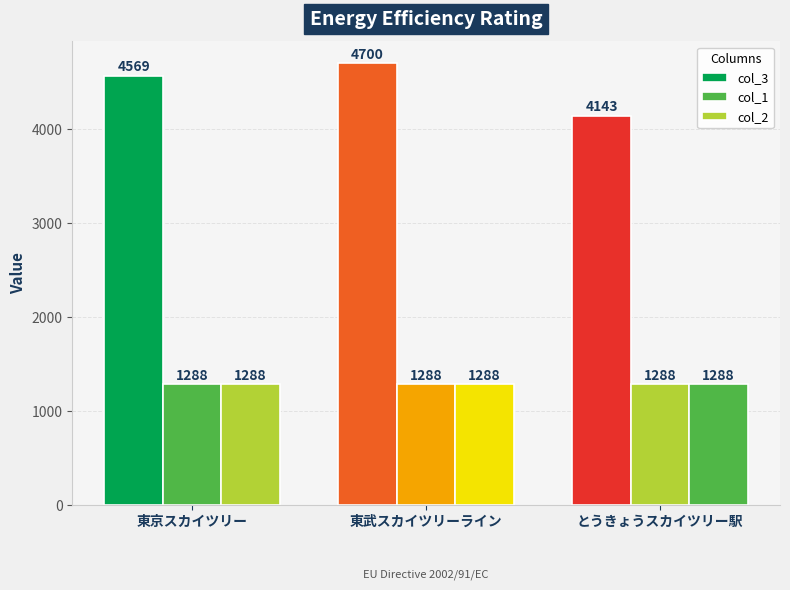

How many values in the col_3 series are below 4569?

1